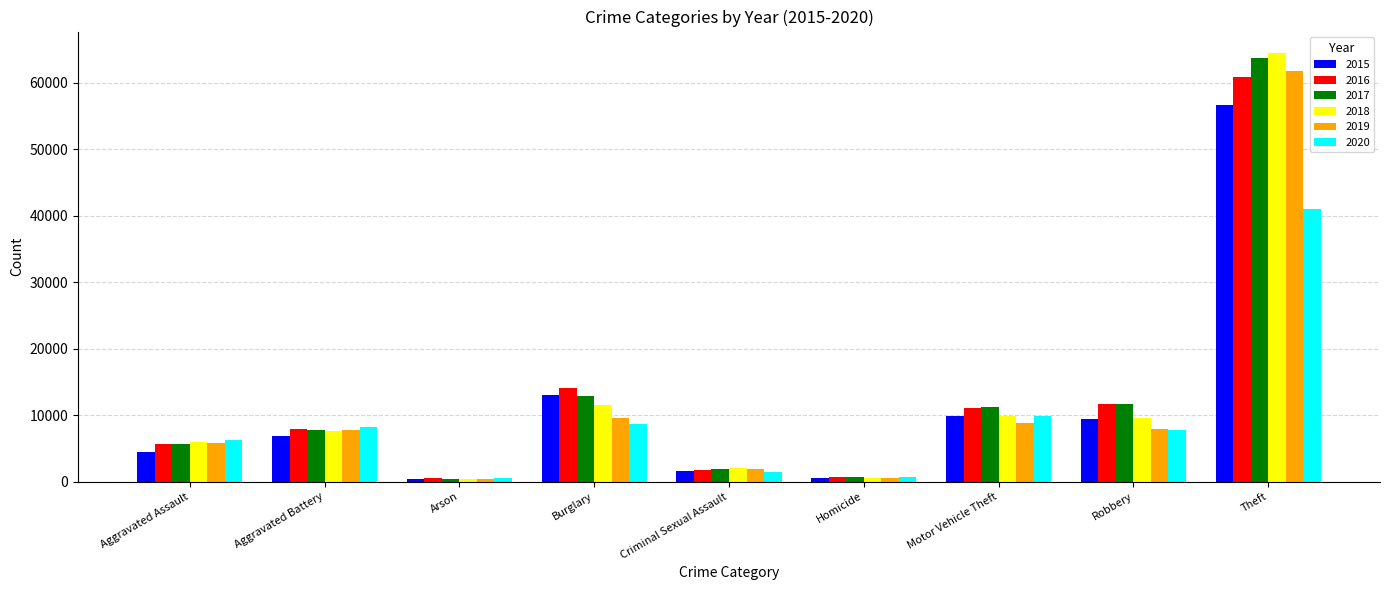

What is the sum of the 2016 values at Criminal Sexual Assault and Burglary?

15905